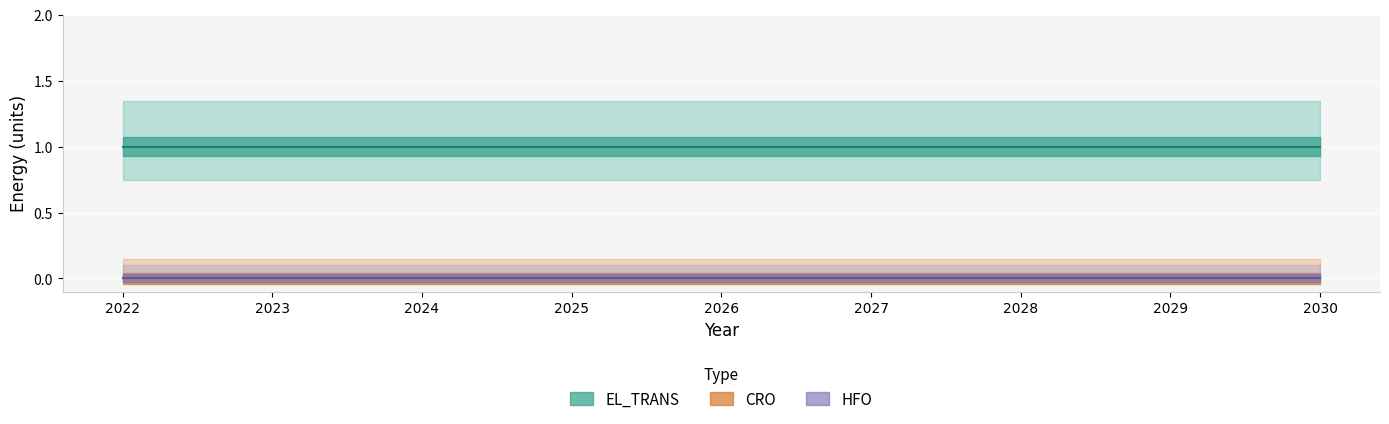

True or false: HFO and EL_TRANS intersect in this chart.

False